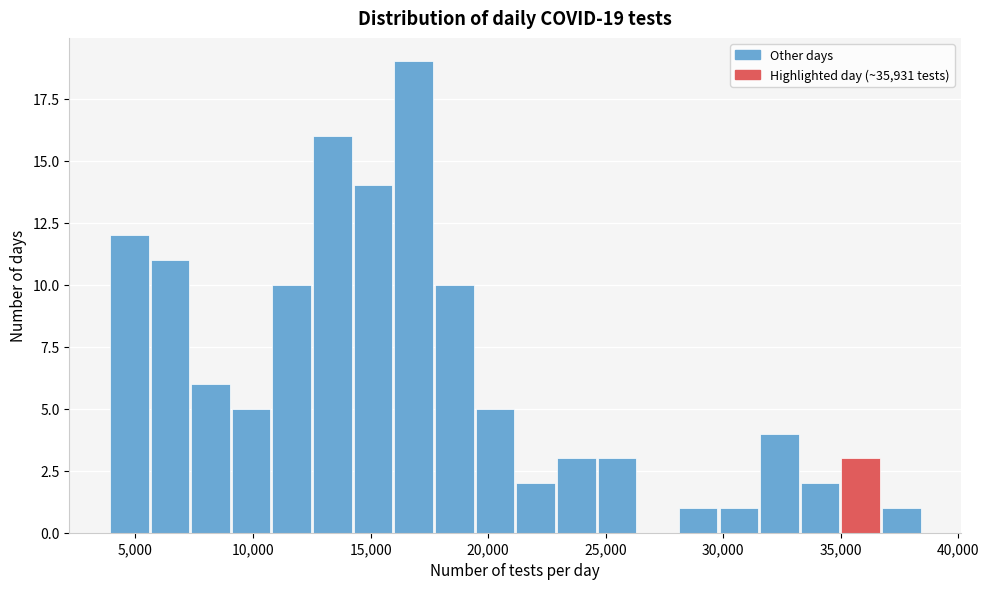

Around what value on the x-axis is the tallest bar? Give the approximate position of its centre, as read against the axis.

17000